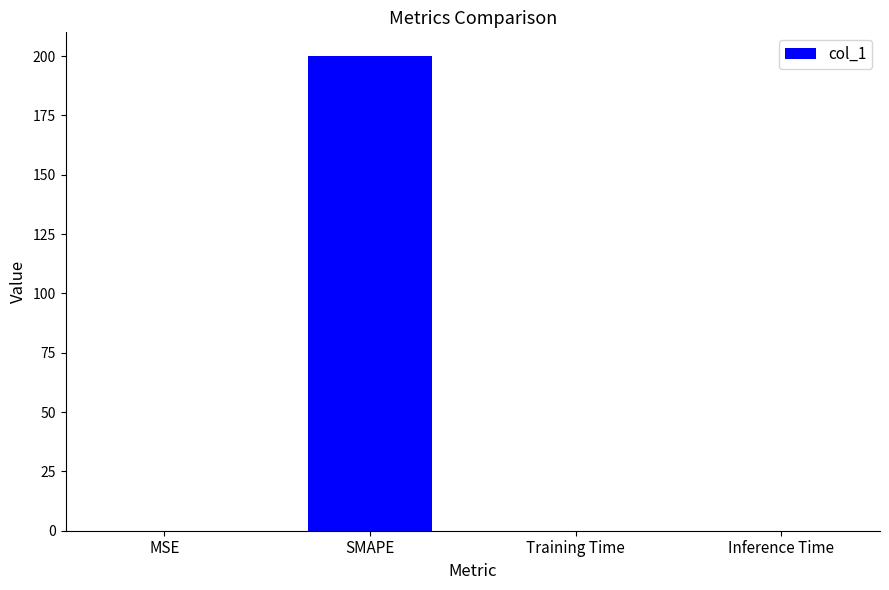

True or false: the data shows 73.9 at SMAPE.

False